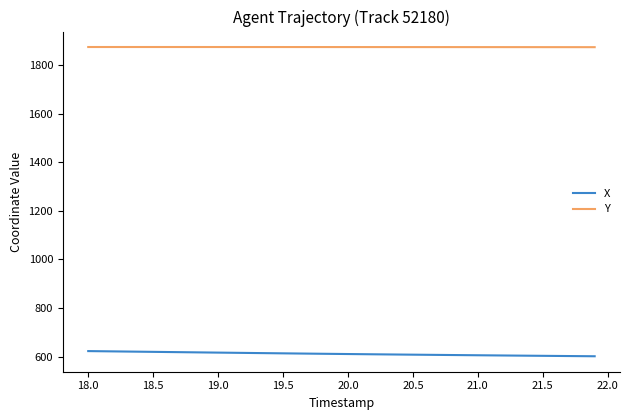

What is the highest value of the X series?

622.6